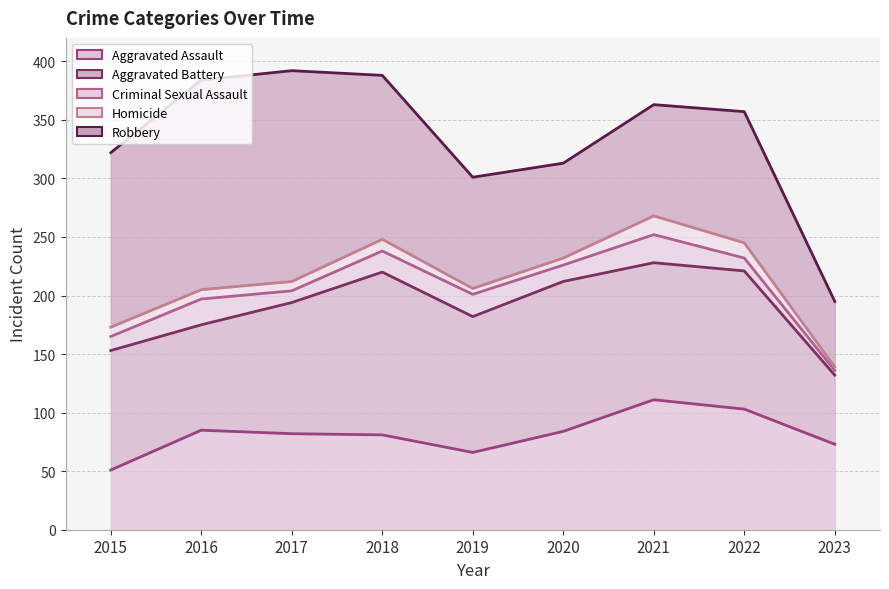

What is the sum of all Homicide values?

77